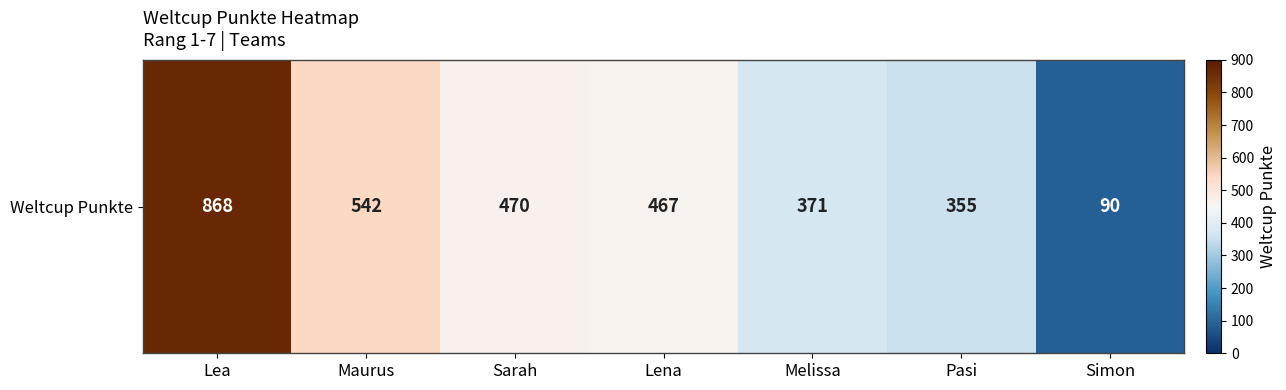

Rank the categories by value from lowest to highest.

Simon, Pasi, Melissa, Lena, Sarah, Maurus, Lea